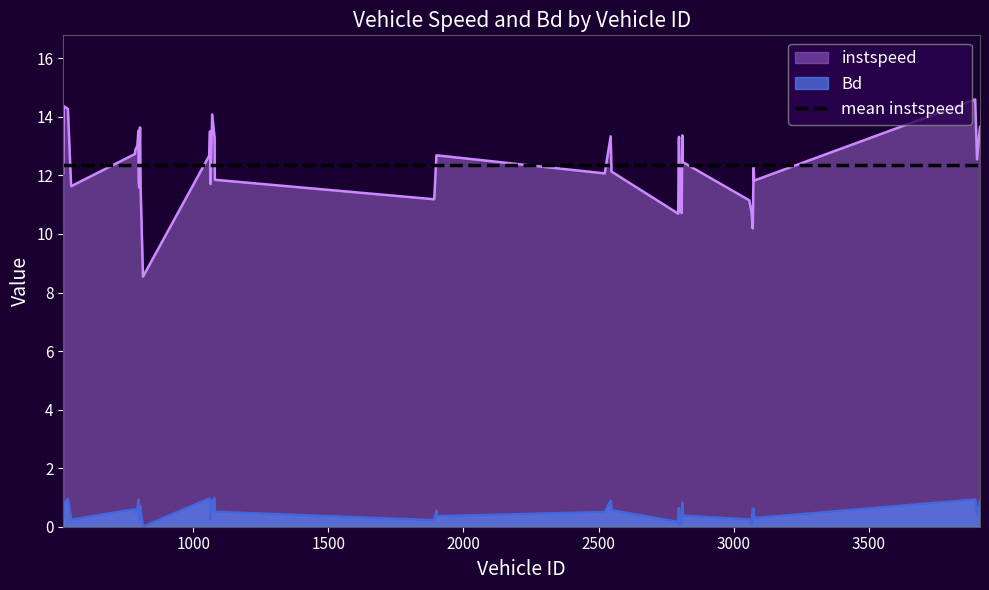

List the series in order of their peak value, highest first.

instspeed, Bd